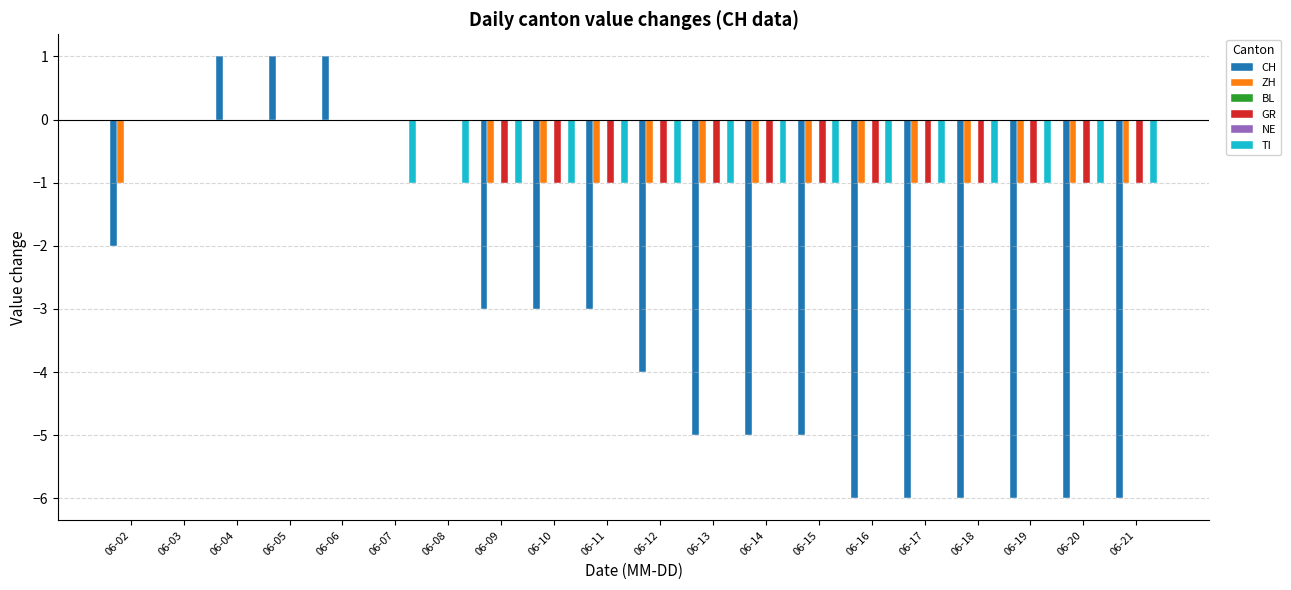

What is the total value across all series at 06-14?

-8